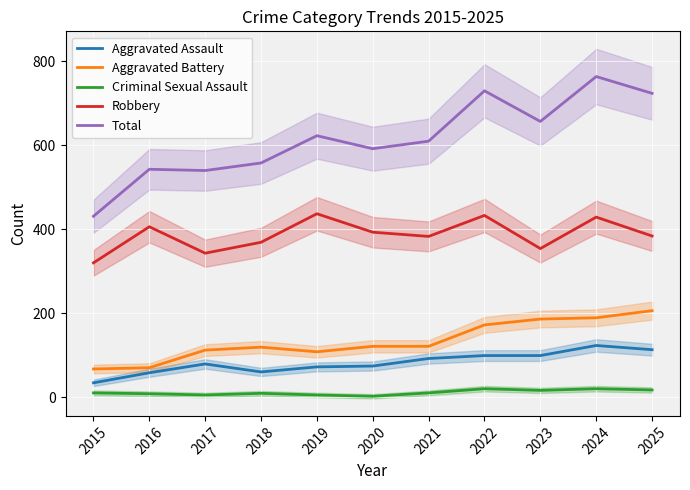

How many series are shown in this chart?

5